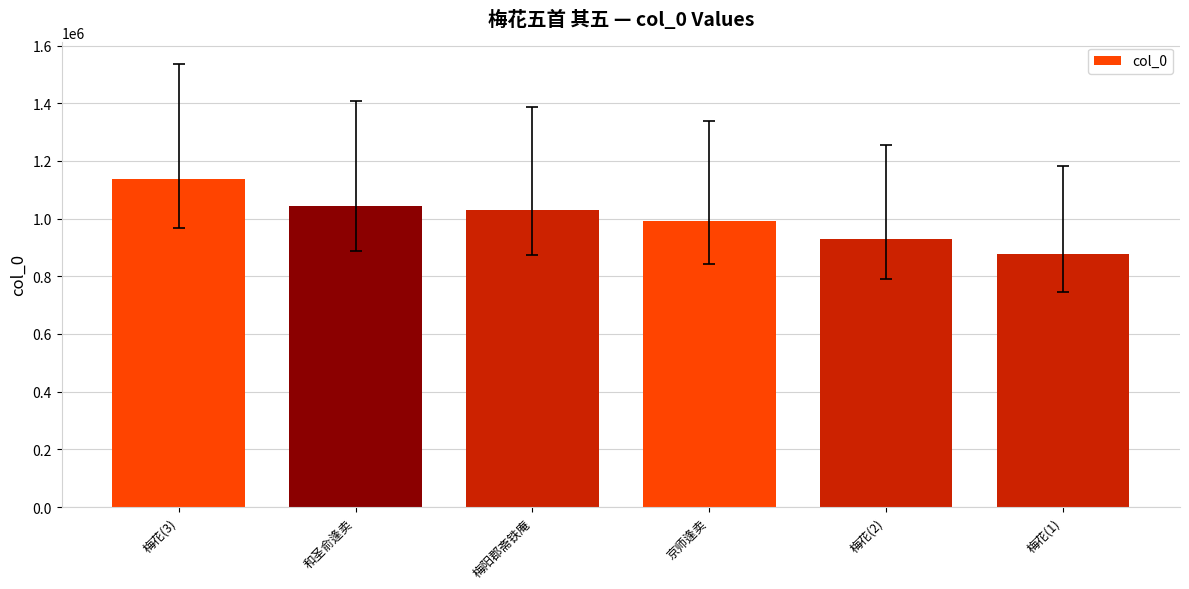

What is the value of the 4th bar from the left?

990604